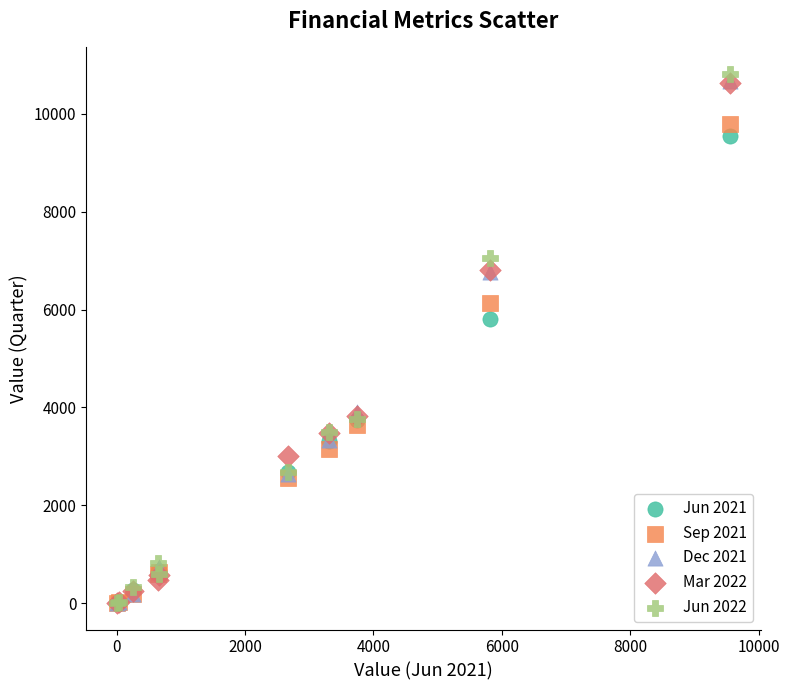

Across all series, what Y value is closest to 5408?

5814